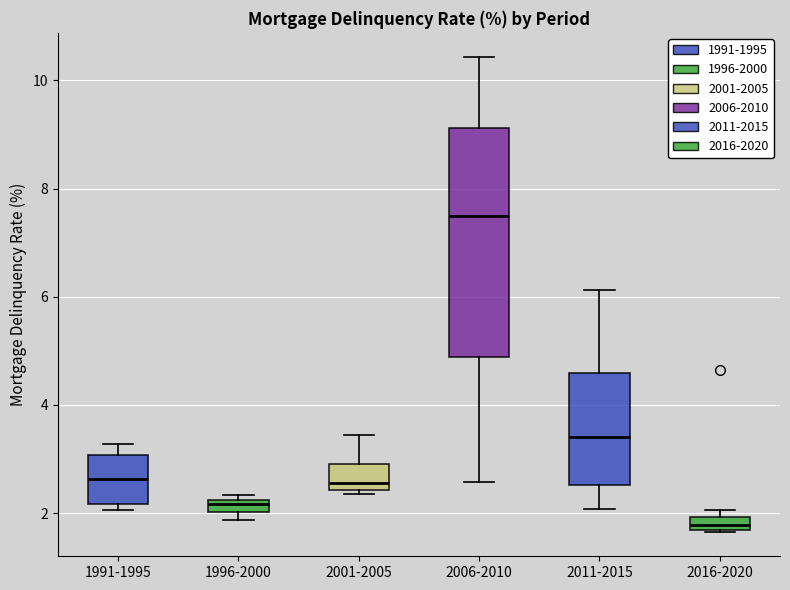

Where does the median line of the box for 2016-2020 sit on the y-axis? The values are not printed on the chart, so give them approximately, as read against the axis.

1.8